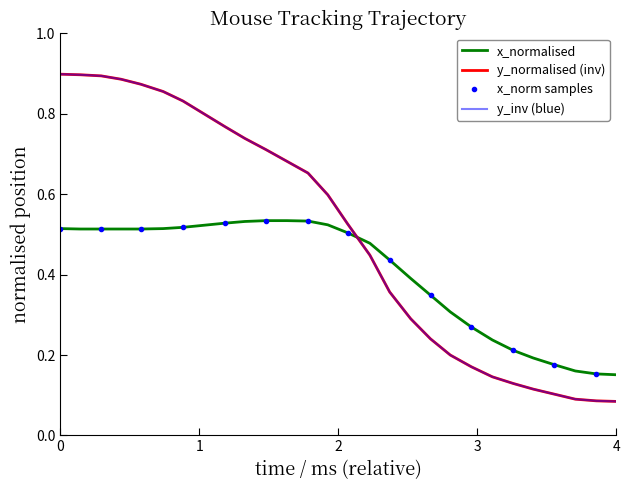

Which series has the widest spread of values?

y